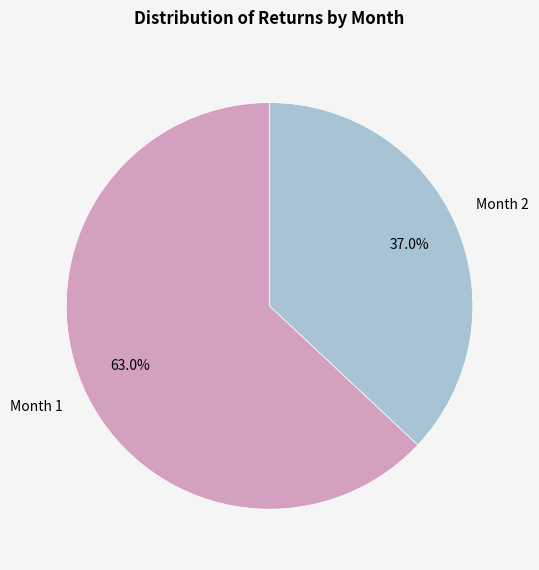

To the nearest percent, what is the average slice percentage?

50%